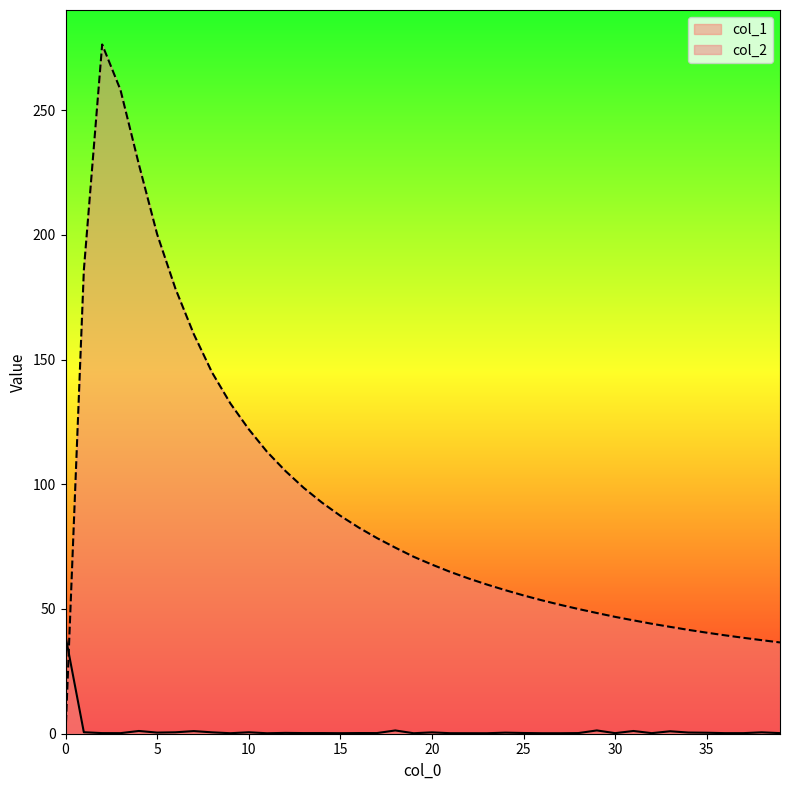

What is the difference between the maximum and second lowest values in the col_2 series?

239.7